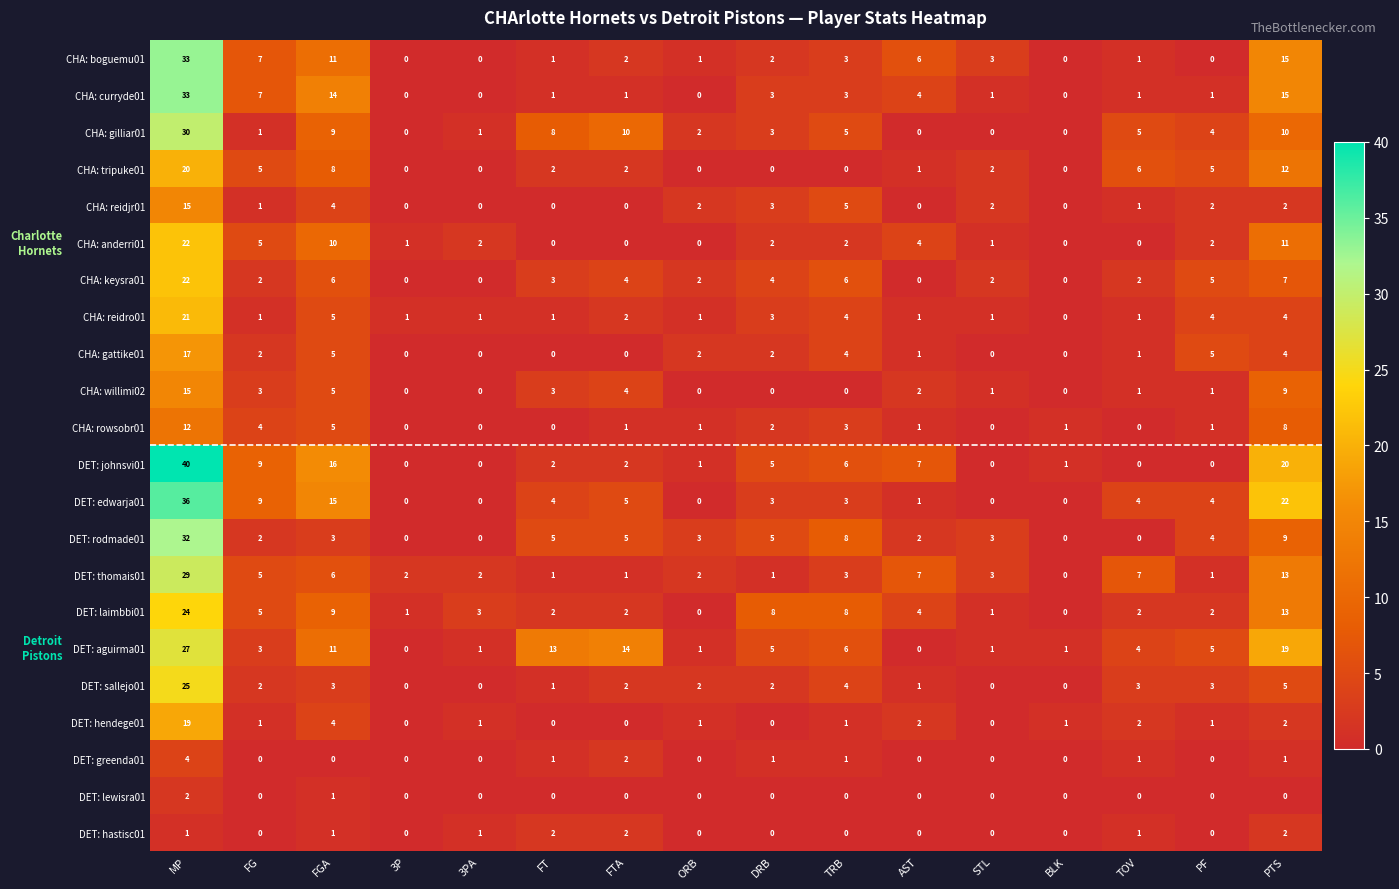

The value of DET: hendege01 at AST is 2. True or false?

True